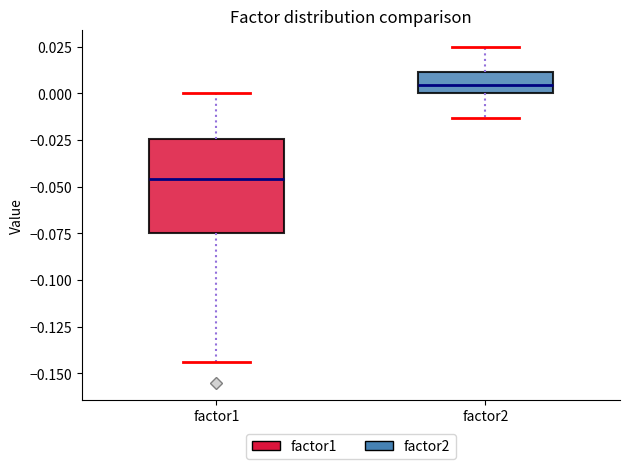

Reading left to right, transcribe this box plot: for each box, give where its median line is, the range the box spans, and where its two whiskers end, as read against the y-axis. The values are not printed on the chart, so give them approximately, as read against the axis.

factor1: median -0.045, box -0.075 to -0.025, whiskers -0.145 to 0.000
factor2: median 0.005, box 0.000 to 0.010, whiskers -0.015 to 0.025